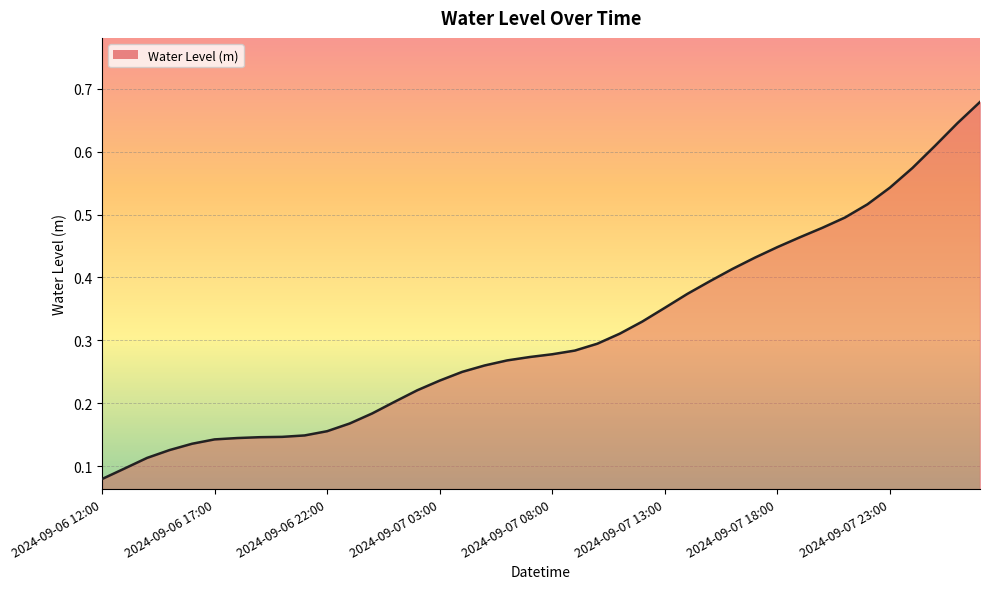

What is the minimum value shown in the chart?

0.1